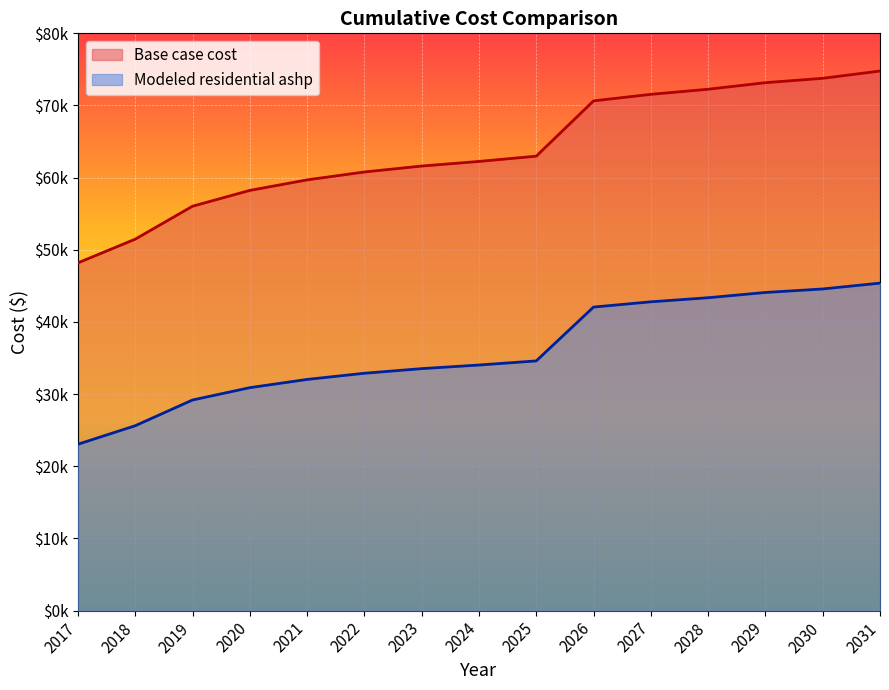

How many data points in Modeled residential ashp are less than 34037?

7